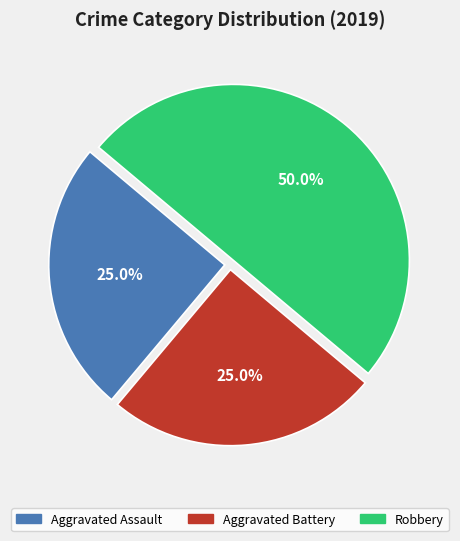

Which category has the biggest portion of the pie?

Robbery